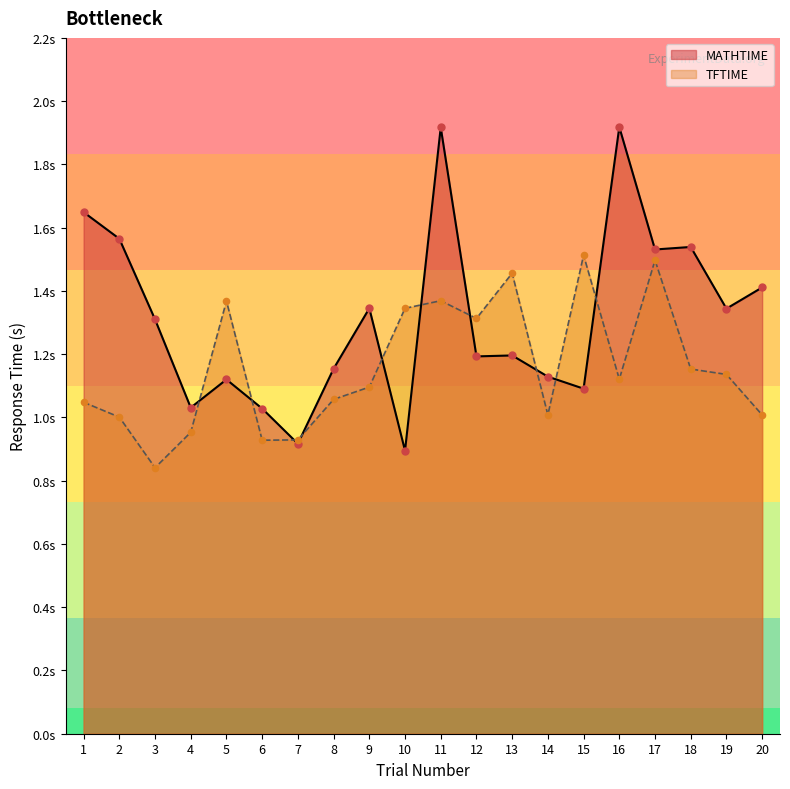

Is the value of MATHTIME at 10 greater than the value of TFTIME at 2?

No